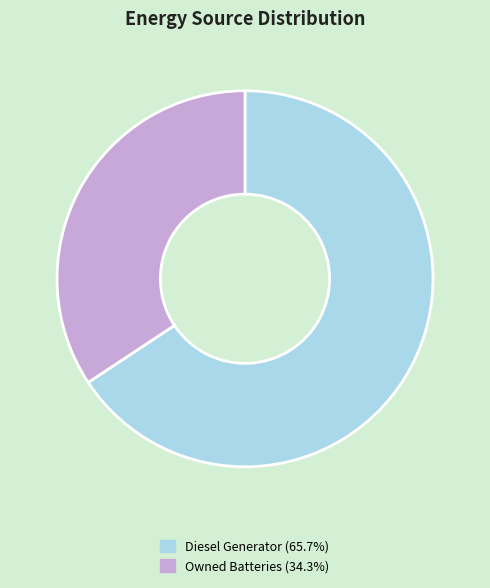

Is there any slice that represents more than half of the pie?

Yes